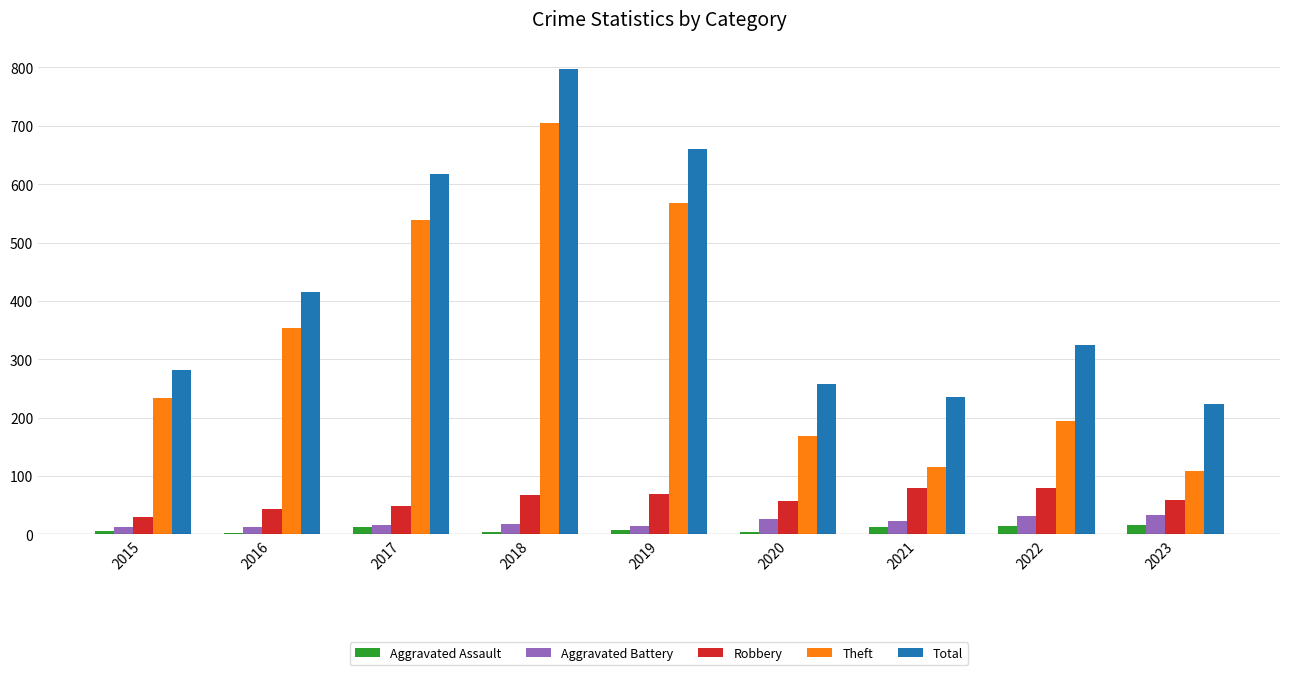

What is the maximum value for Robbery?

80